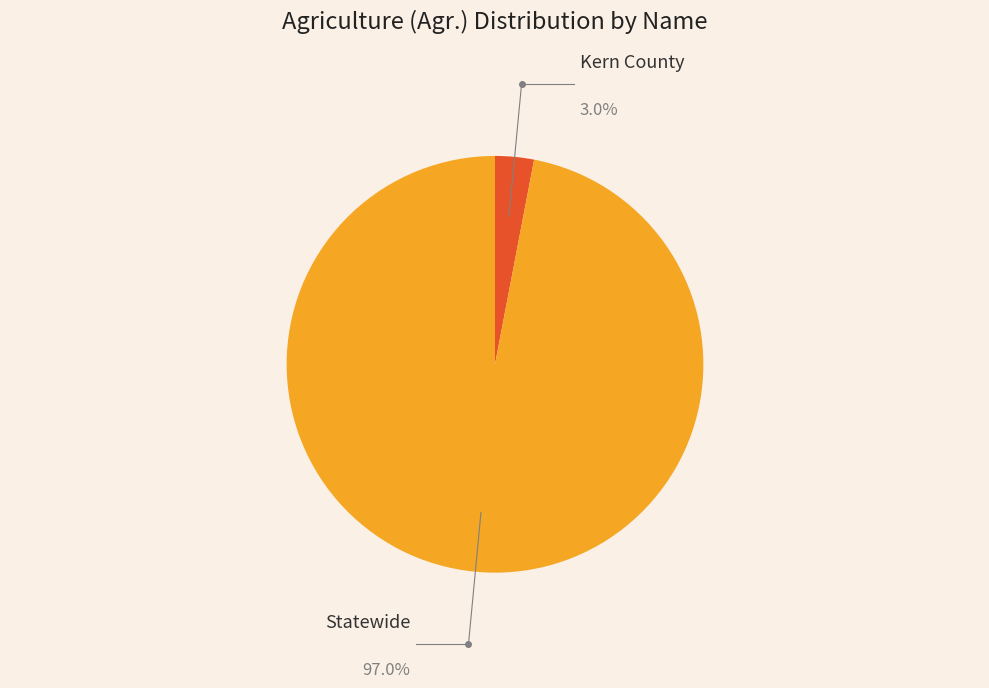

To the nearest percent, what portion does Kern County represent?

3%